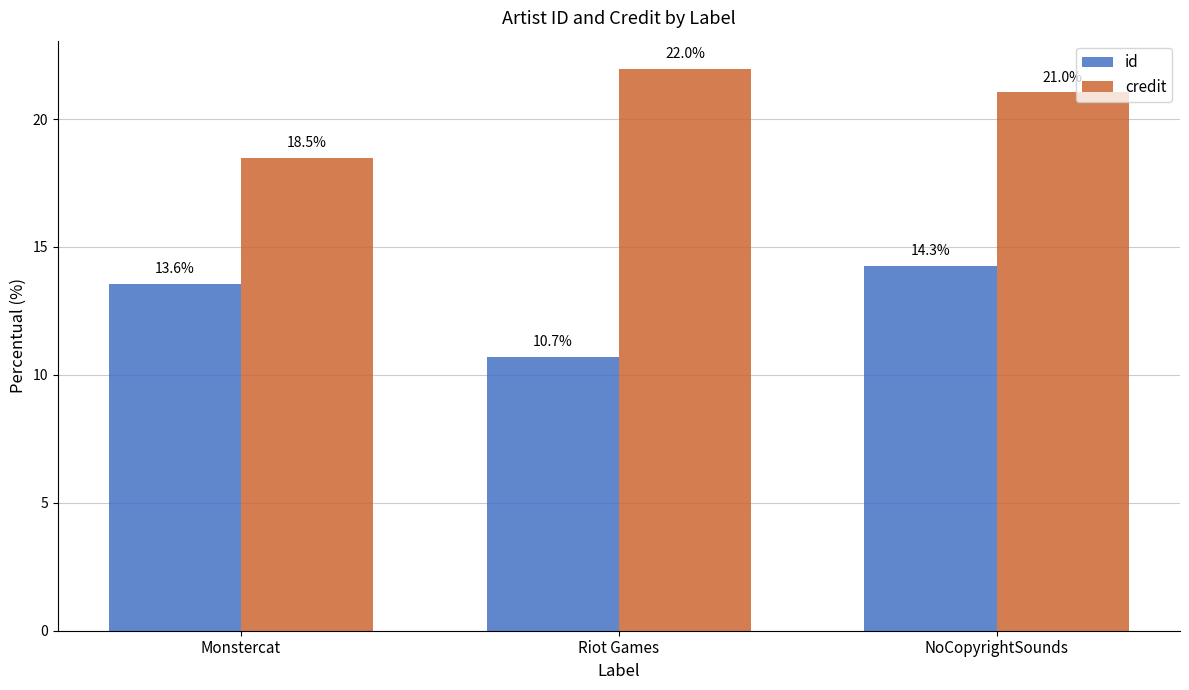

What value does the id series have at Monstercat?

13.6